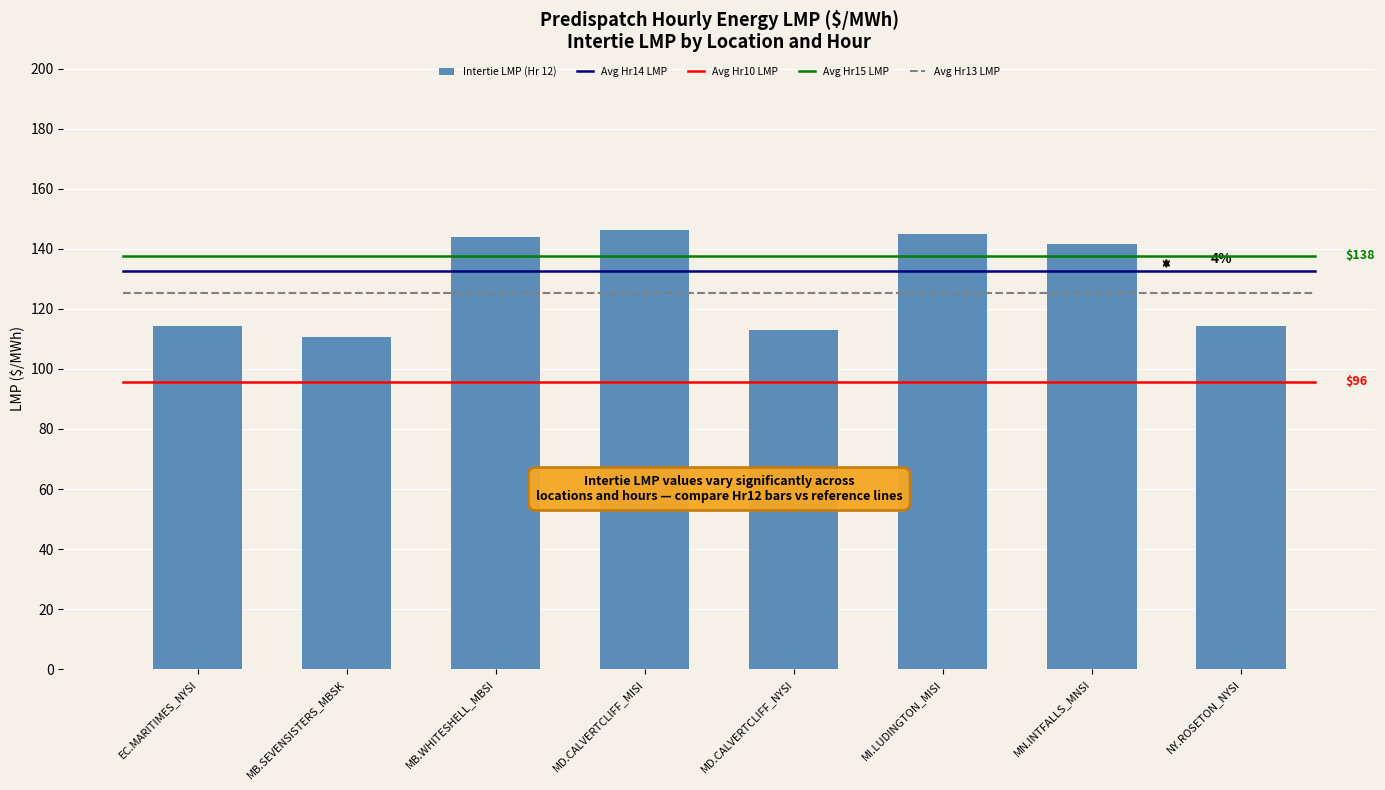

Approximately how many times larger is the value at MB.SEVENSISTERS_MBSK compared to EC.MARITIMES_NYSI?

1.0